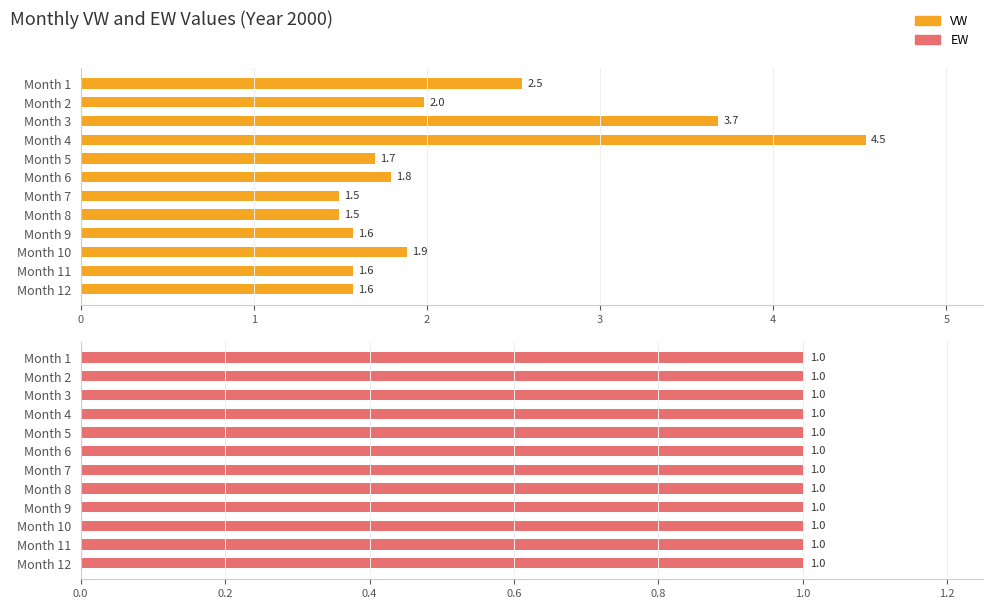

At how many categories does at least one series exceed 1?

12